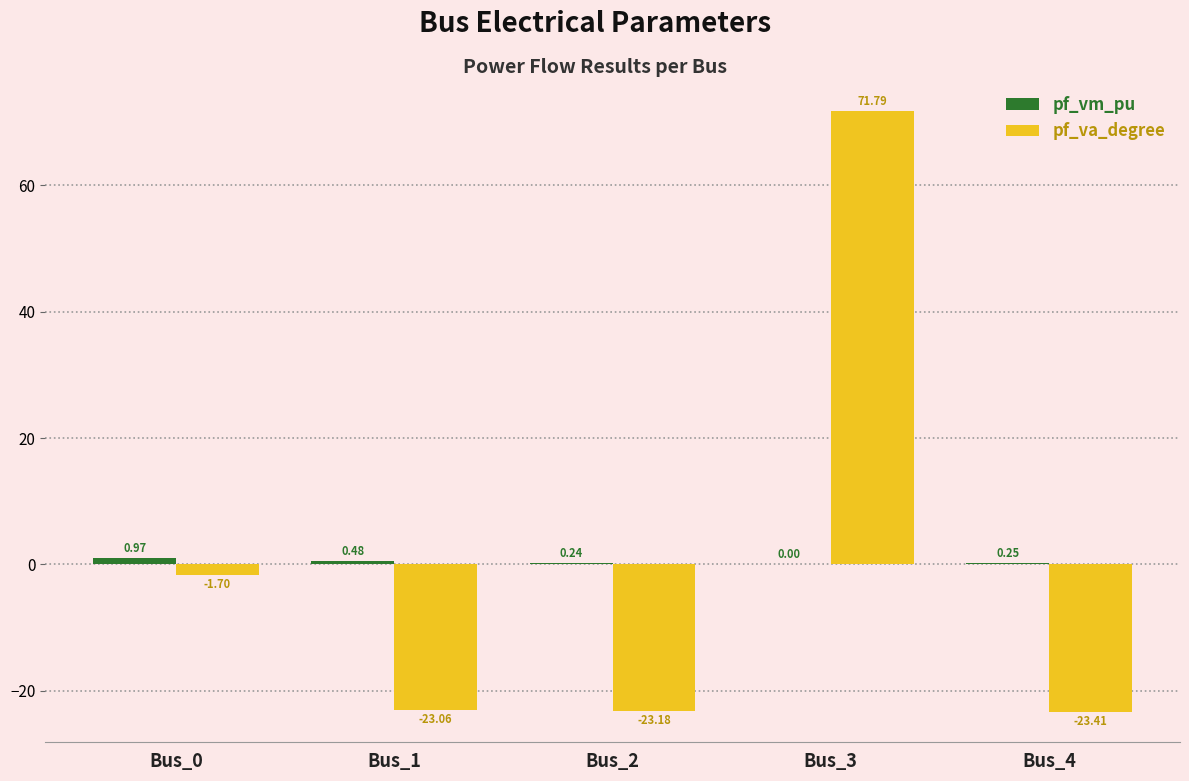

Between Bus_2 and Bus_4, which series saw the biggest shift?

pf_va_degree